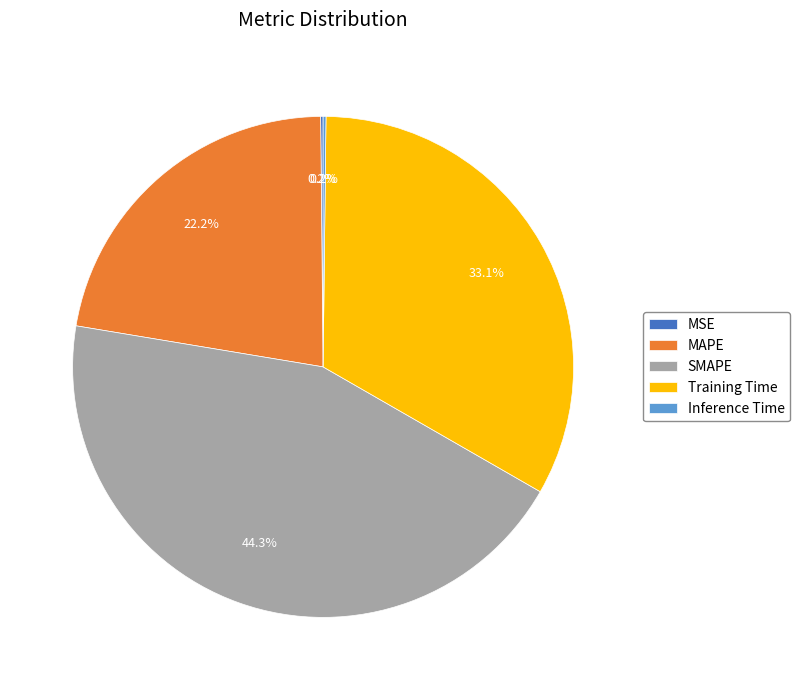

What portion of the pie excludes Training Time?

66.9%